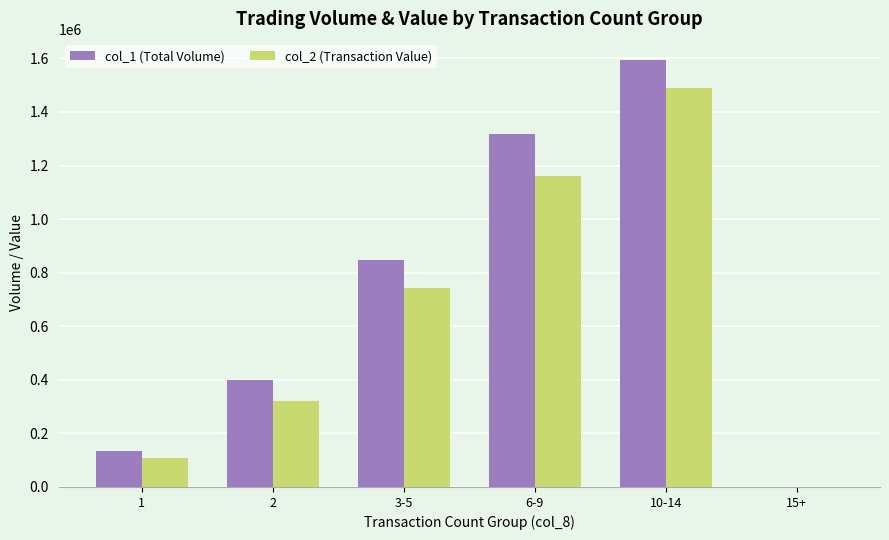

Which category has the highest value across all series?

10-14